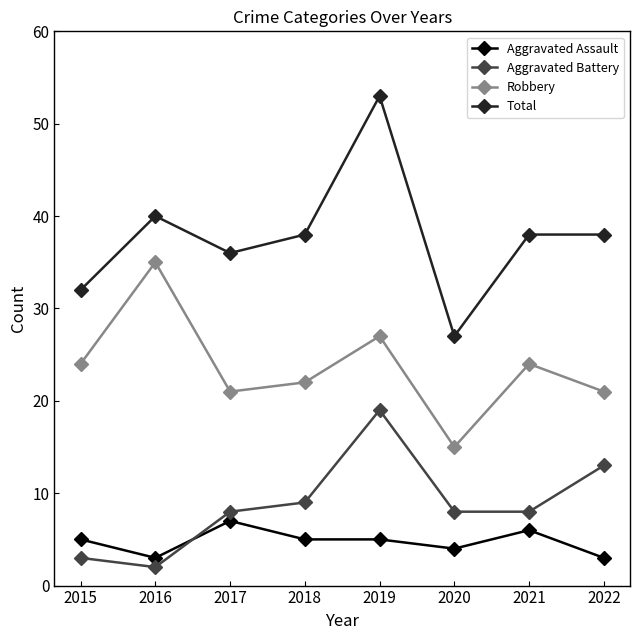

Does the chart display data point markers on the line(s)?

Yes